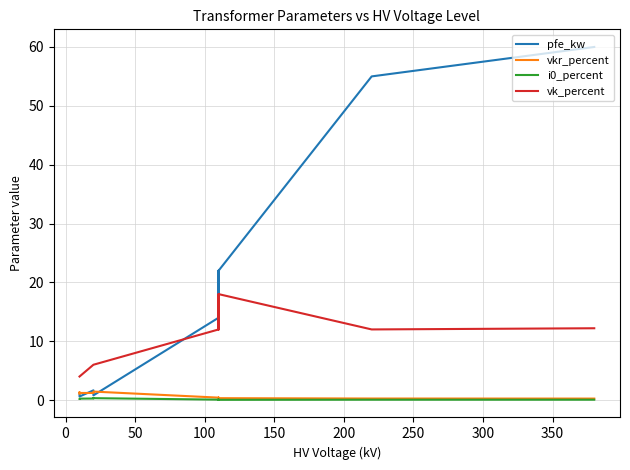

True or false: i0_percent has a value of 0.1 at 200.

False